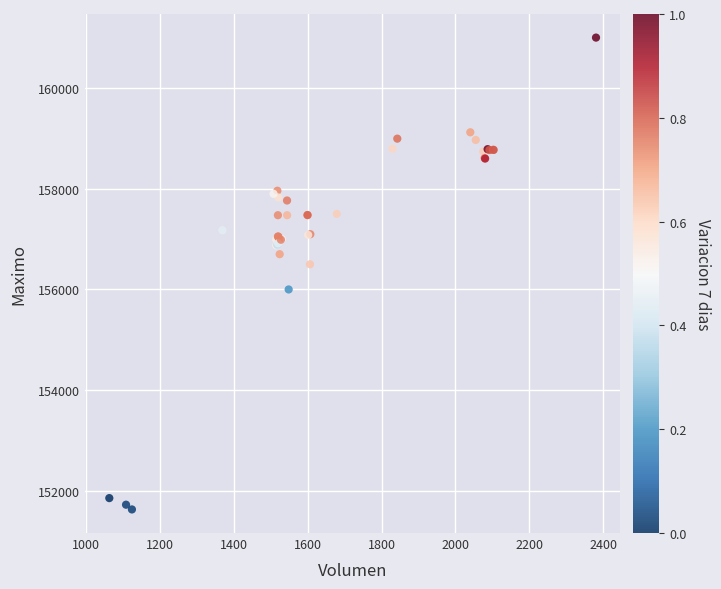

What Y value in the scatter plot is closest to 156316?

156500